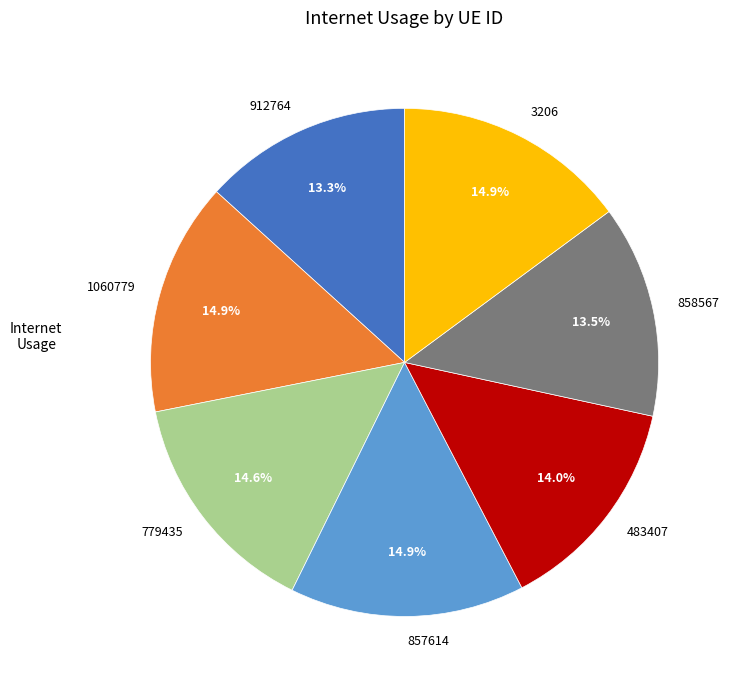

How many segments does this pie chart have?

7